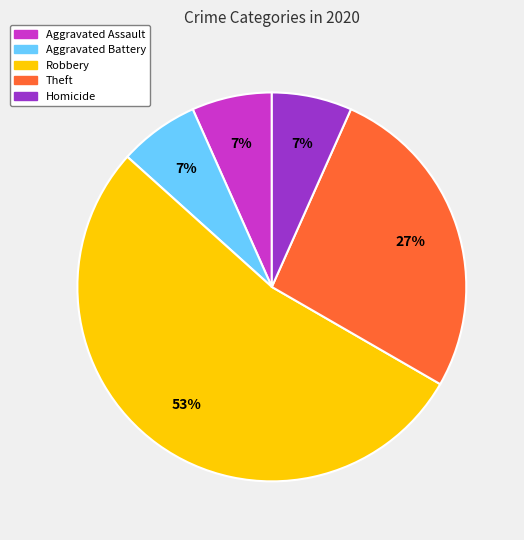

Is the sum of Robbery and Homicide greater than half?

Yes